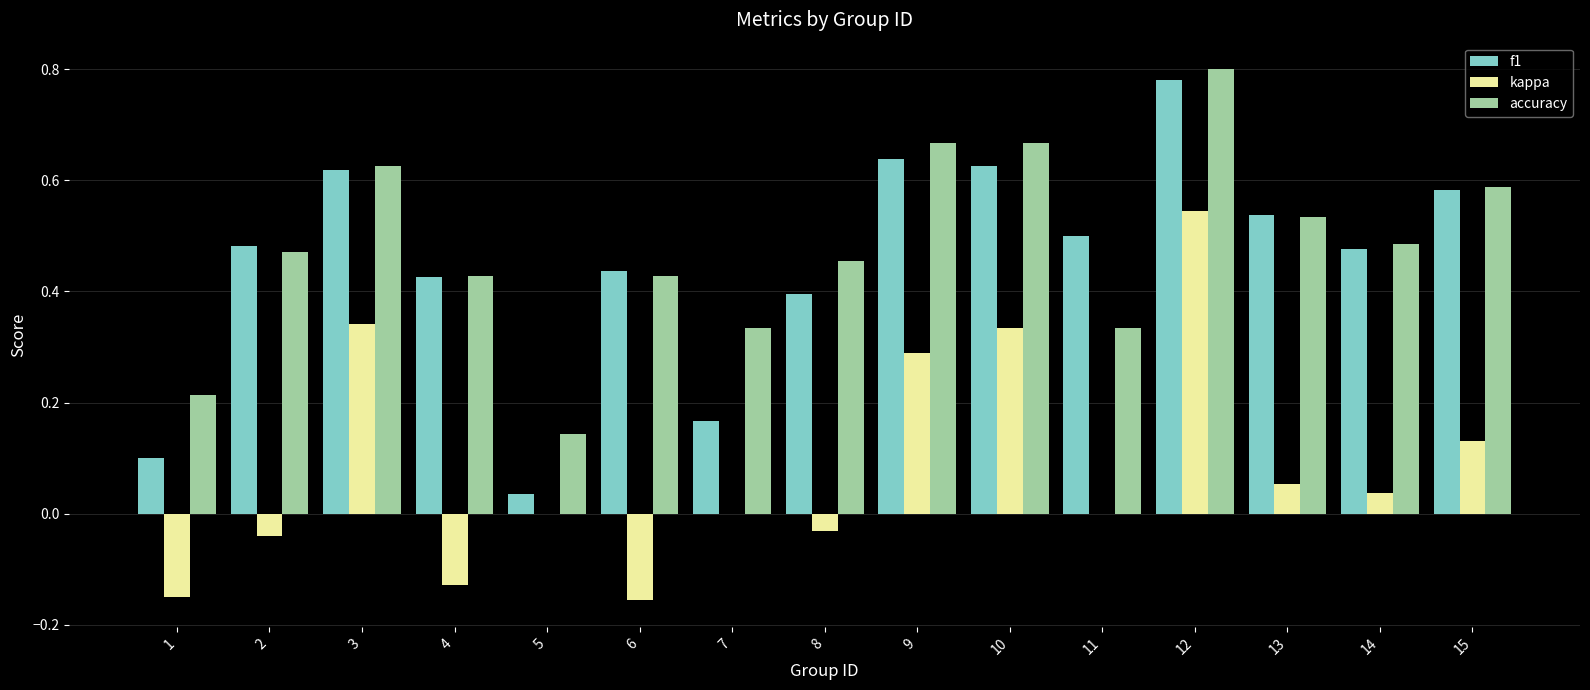

At which label does accuracy reach its peak?

12